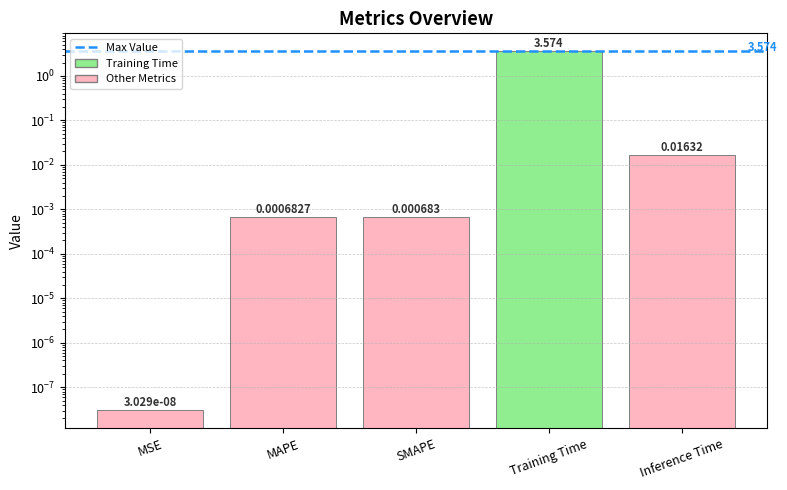

What is the label of the 2nd bar from the left?

MAPE